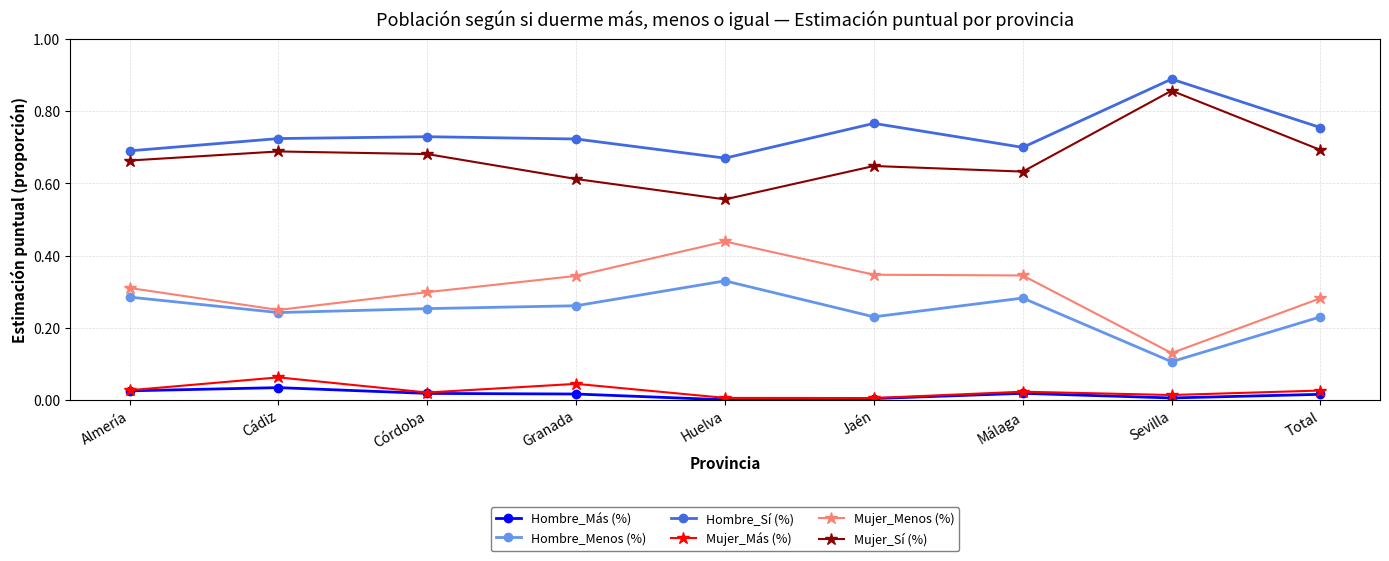

Which category has the highest value across all series?

Sevilla